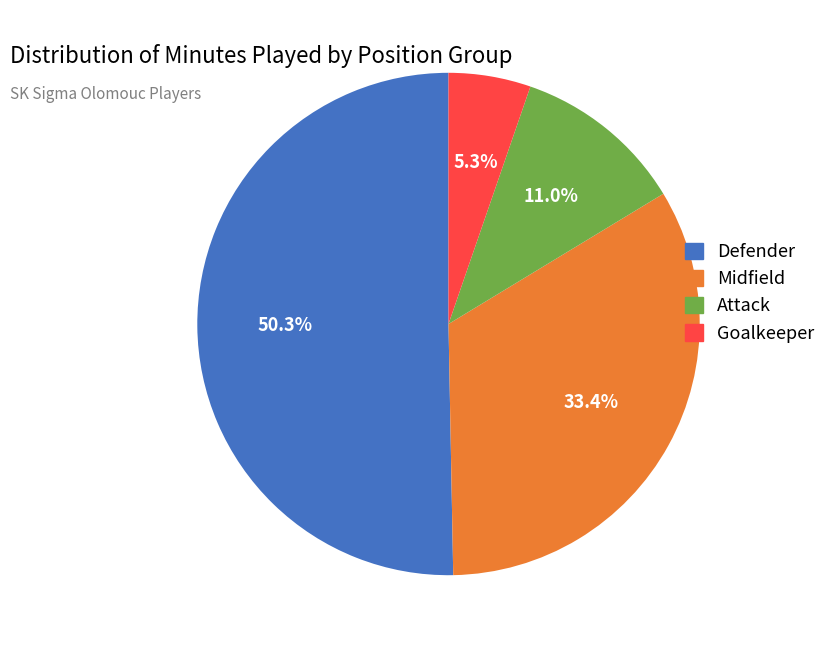

The Goalkeeper slice represents 13% of the pie. True or false?

False